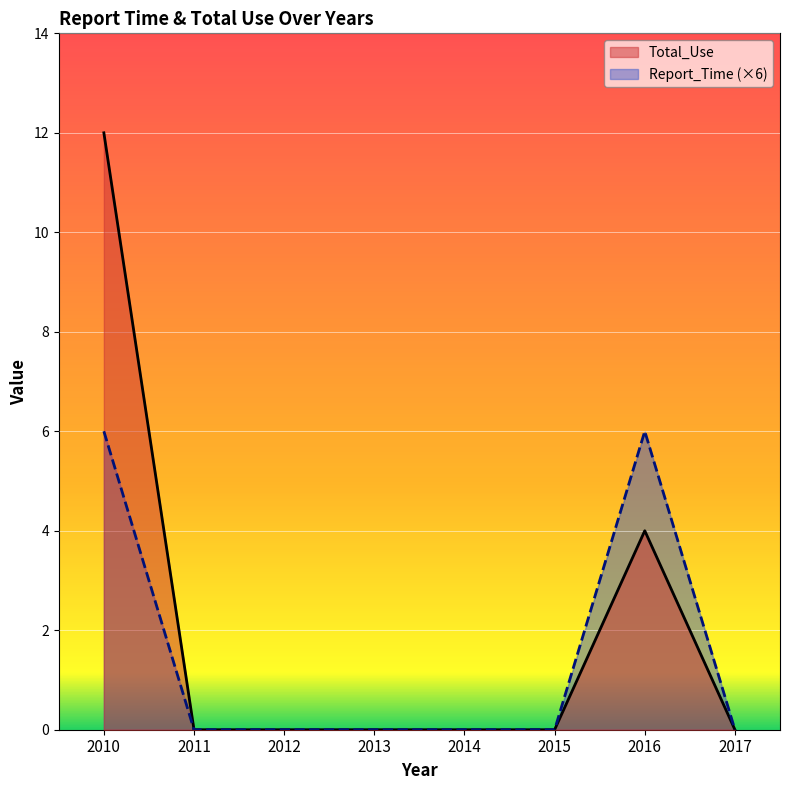

At how many categories does at least one series exceed 7?

1